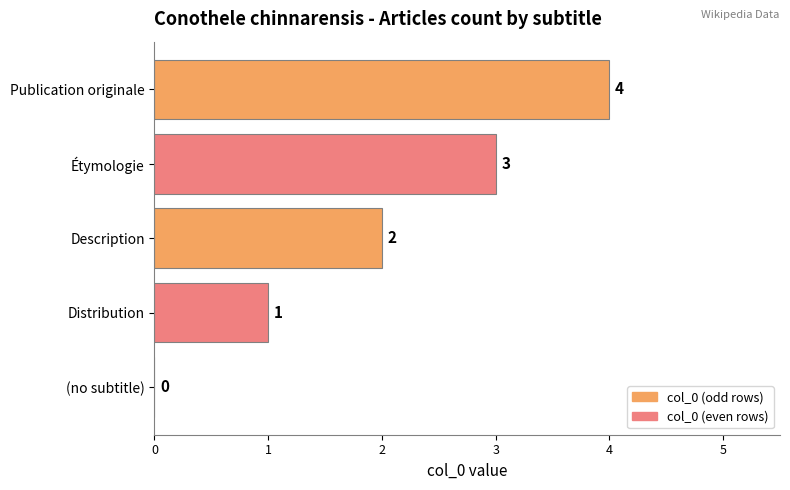

What is the greatest value displayed?

4